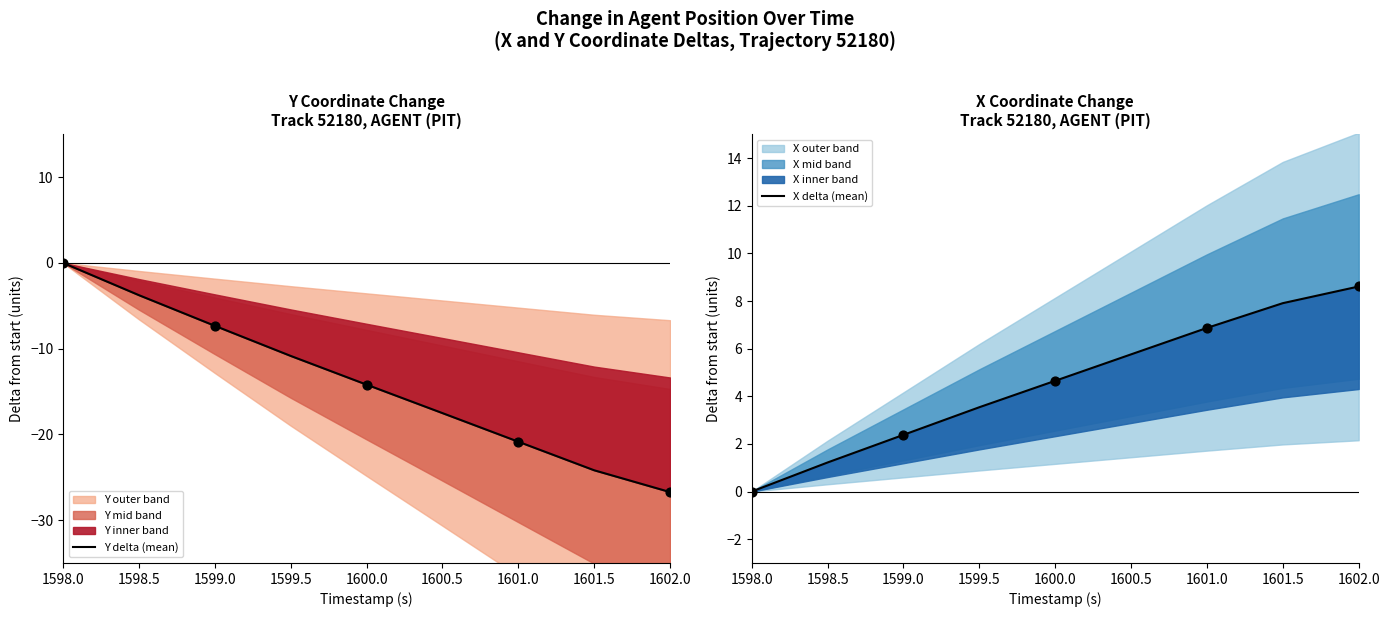

Which series reaches the minimum Y coordinate?

Y delta (mean)